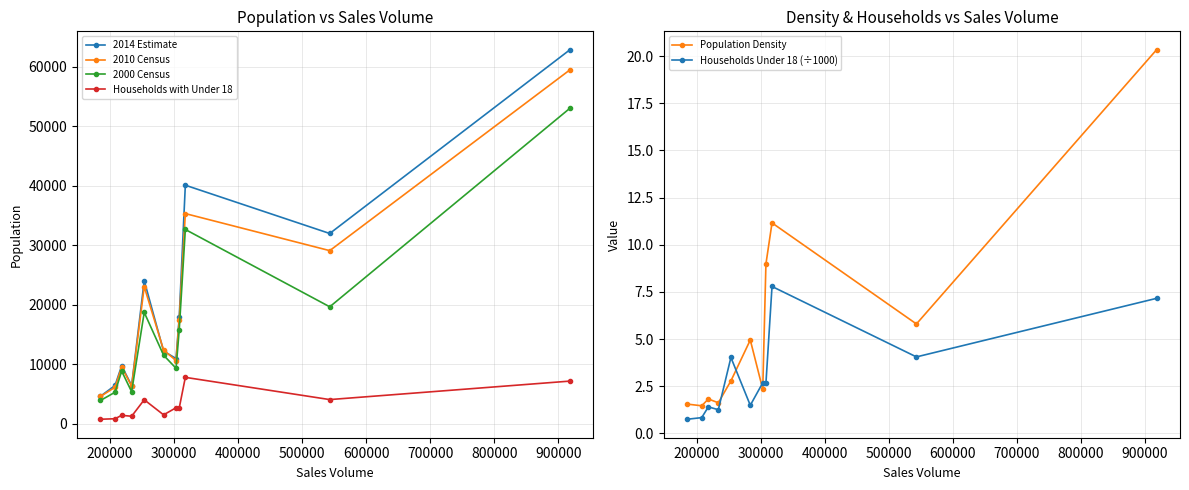

How many values in the Population Density series are below 2?

4